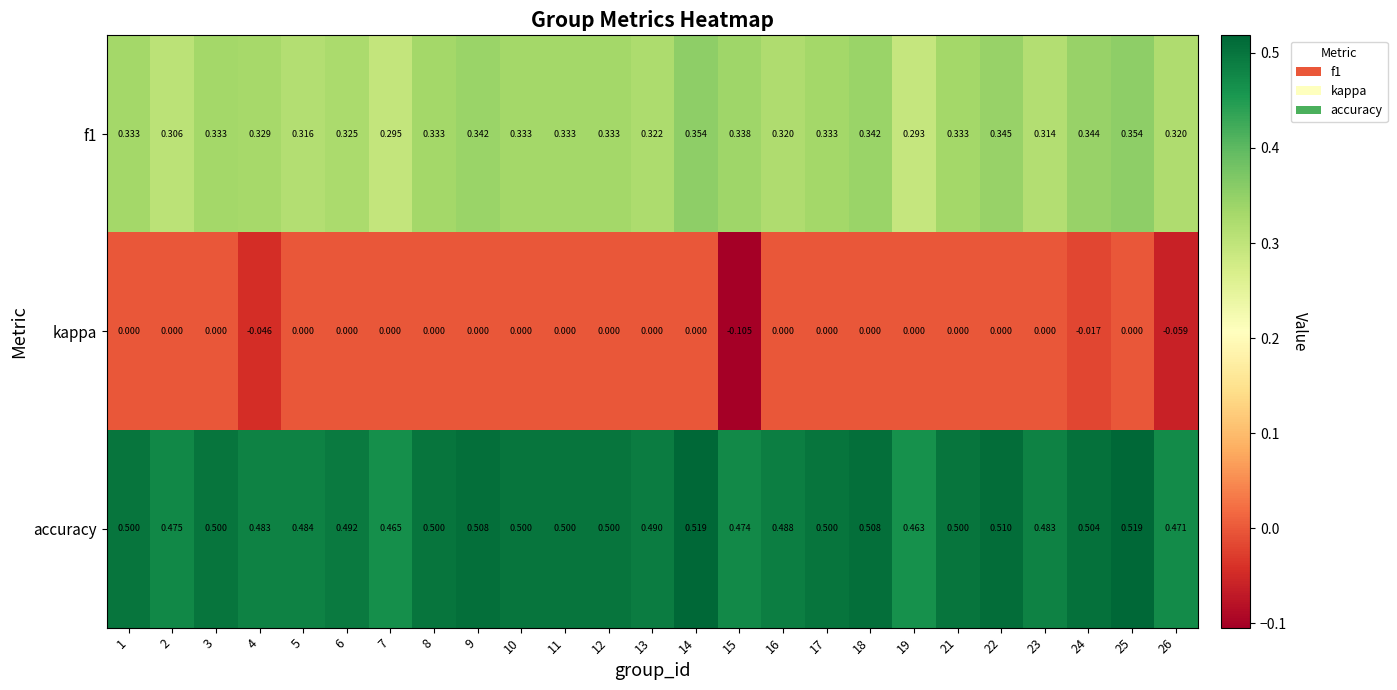

Rank the series by their average value, from lowest to highest.

kappa, f1, accuracy